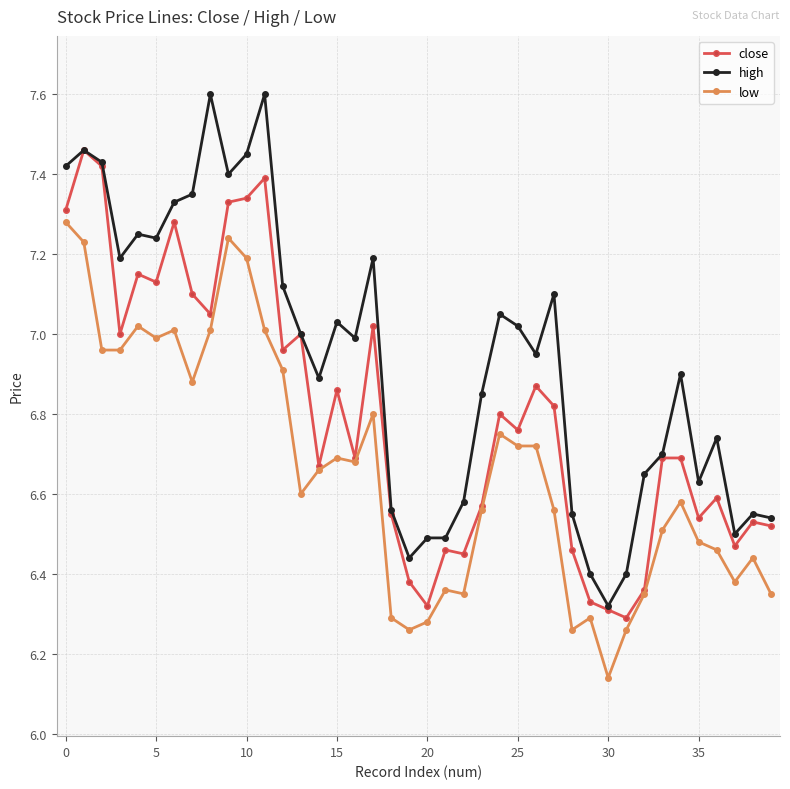

Rank the series by their maximum value, from lowest to highest.

low, close, high